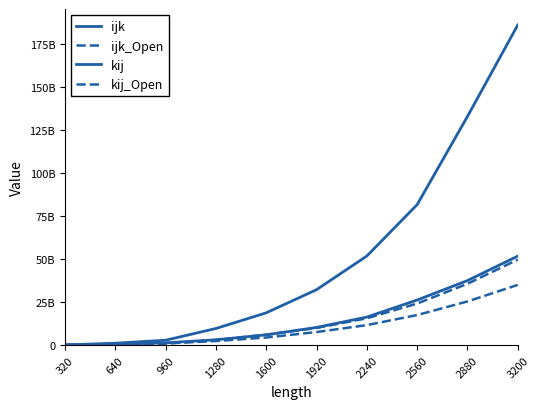

Where does the kij series first go above 10252847148?

2240